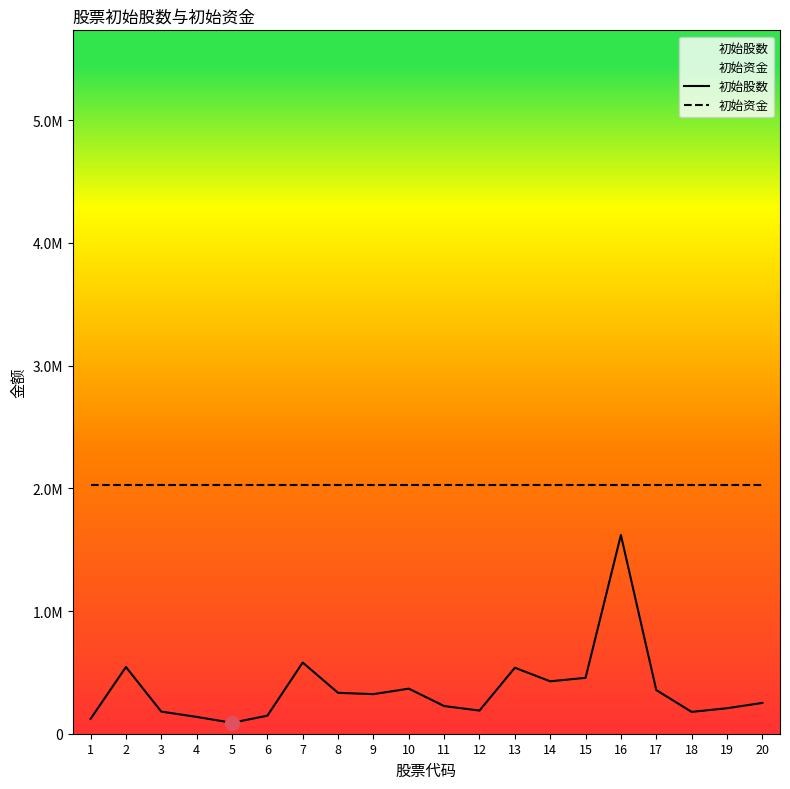

Rank the categories by 初始股数 value from lowest to highest.

5, 1, 4, 6, 18, 3, 12, 19, 11, 20, 9, 8, 17, 10, 14, 15, 13, 2, 7, 16